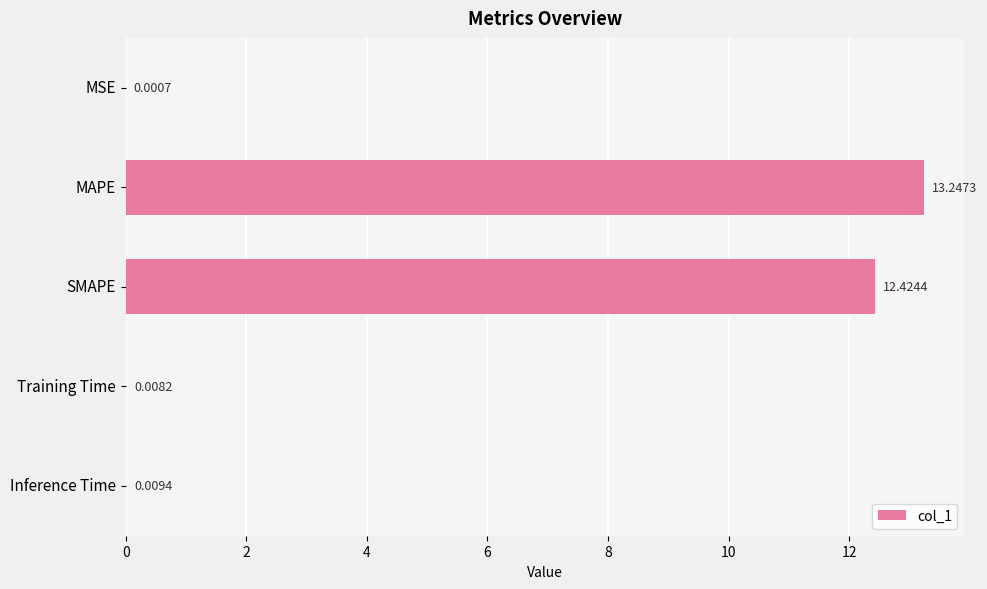

Which category has the highest value across all series?

MAPE